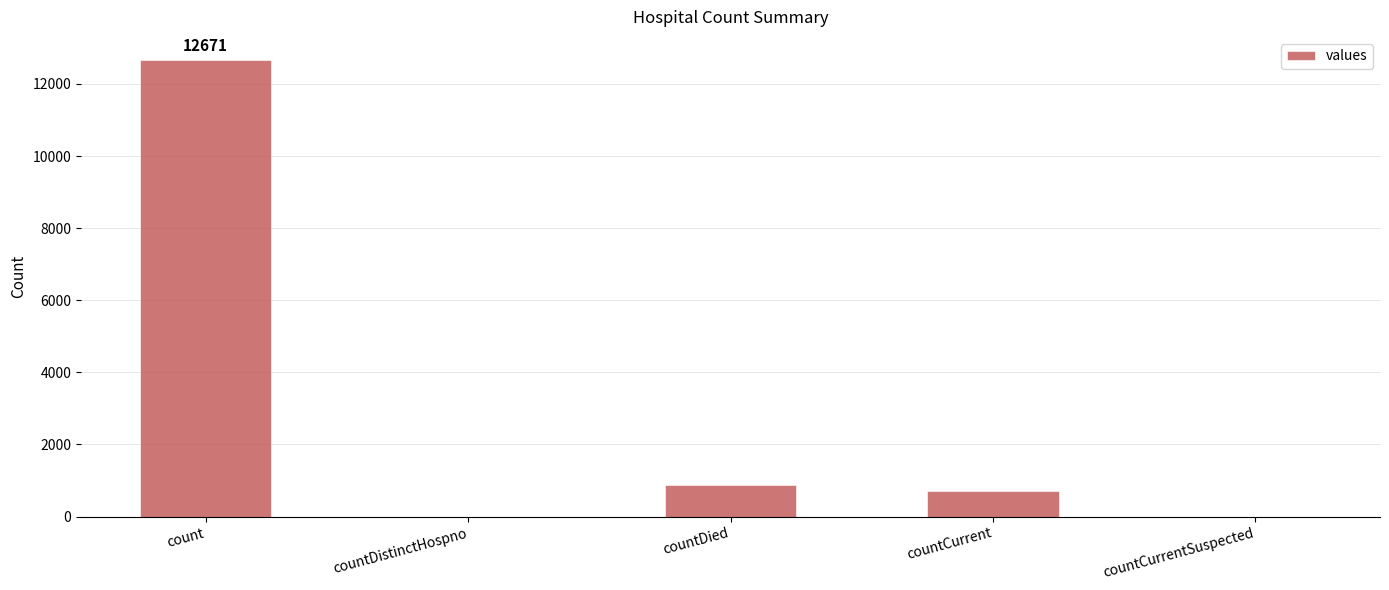

At which category does the chart reach its peak across all series?

count